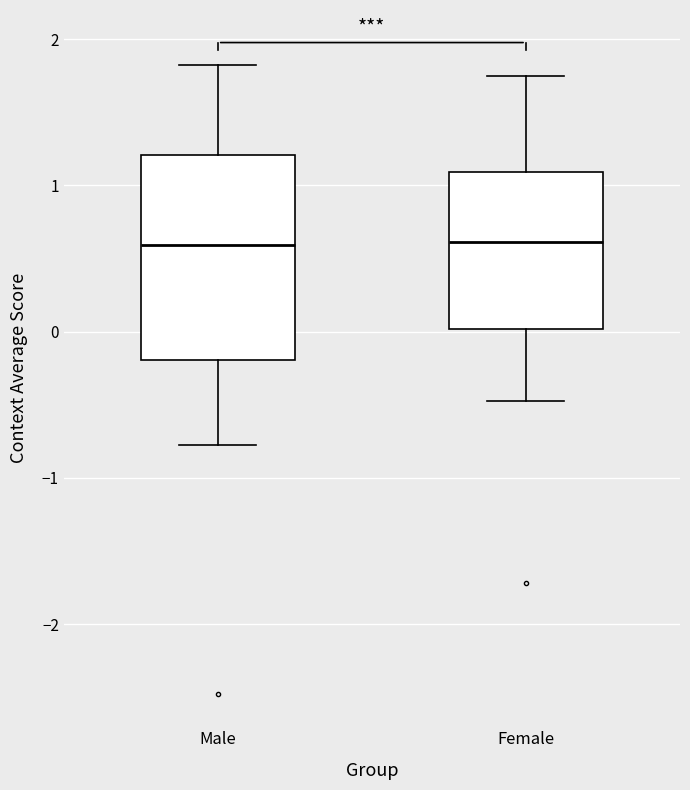

Reading left to right, read every box against the y-axis: the position of its median line, the range the box covers, and the ends of its whiskers. The values are not printed on the chart, so give them approximately, as read against the axis.

Male: median 0.6, box -0.2 to 1.2, whiskers -0.8 to 1.8
Female: median 0.6, box 0.0 to 1.1, whiskers -0.5 to 1.7